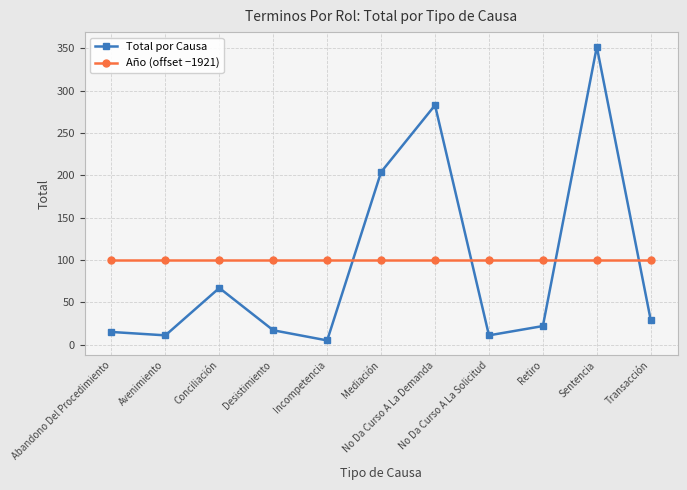

How many lines are shown in the chart?

2